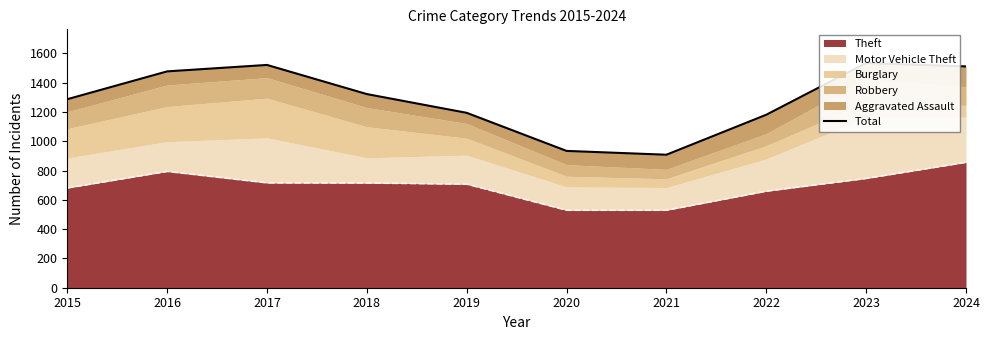

How many values exceed 1322?

4